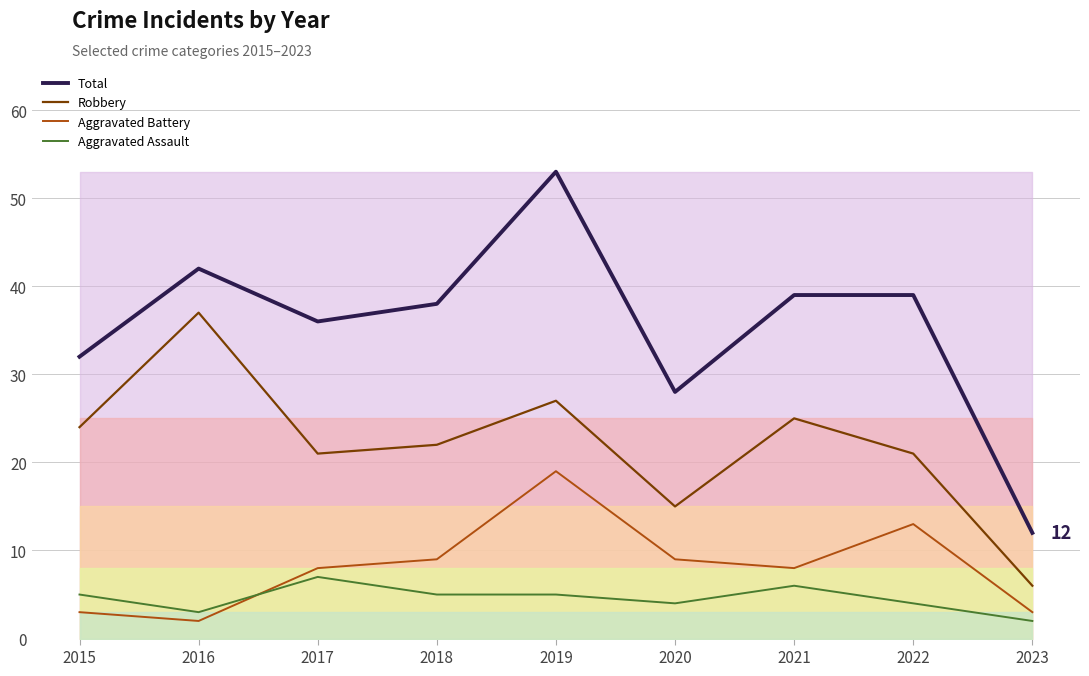

Reading right to left, extract all data points from this chart.

Total: 12	39	39	28	53	38	36	42	32
Robbery: 6	21	25	15	27	22	21	37	24
Aggravated Battery: 3	13	8	9	19	9	8	2	3
Aggravated Assault: 2	4	6	4	5	5	7	3	5